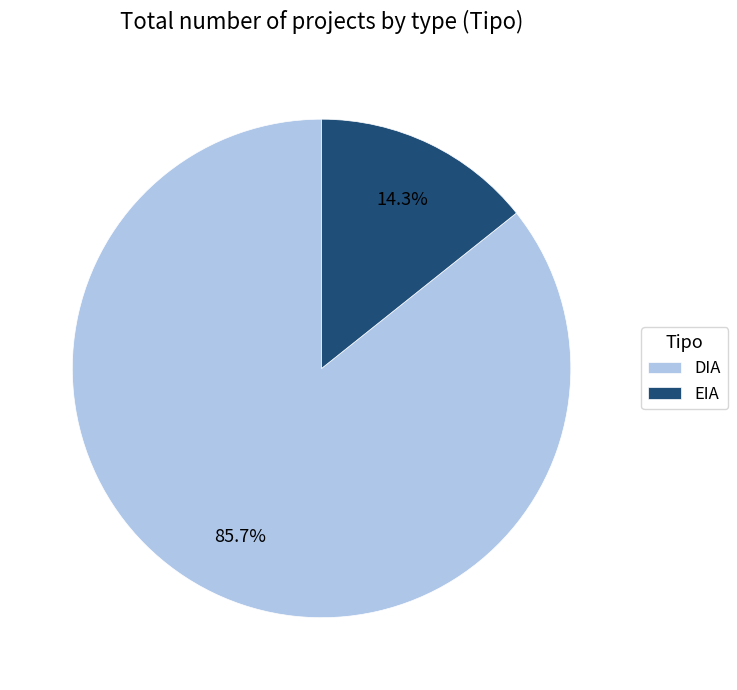

Which has a higher value, EIA or DIA?

DIA